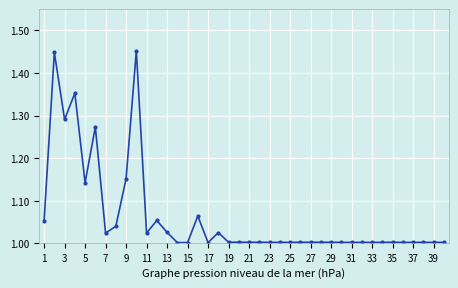

What is the difference between the maximum and minimum values?

0.5